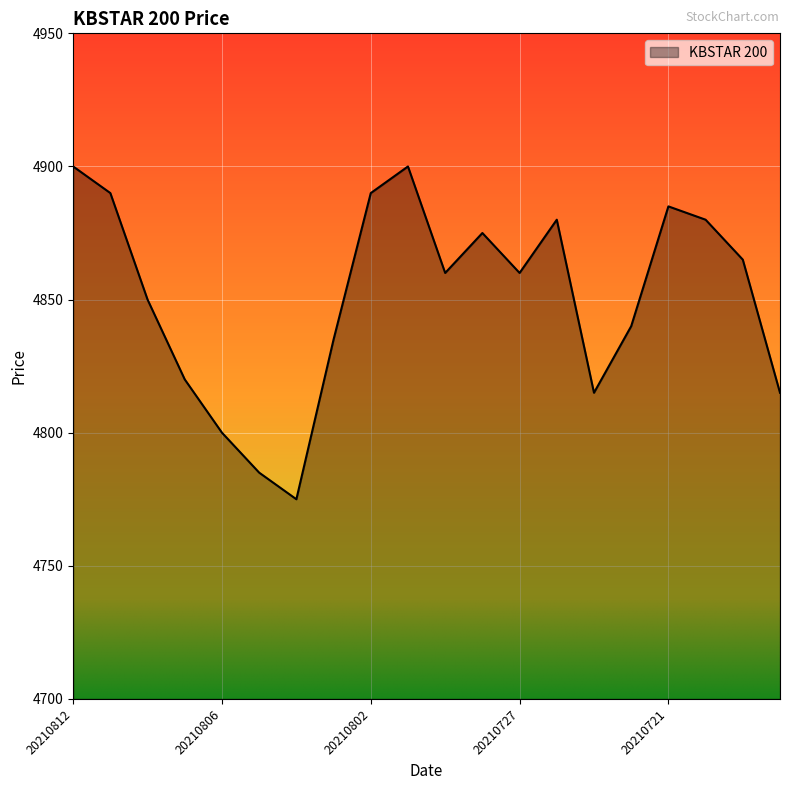

What is the difference between the maximum and minimum values?

125